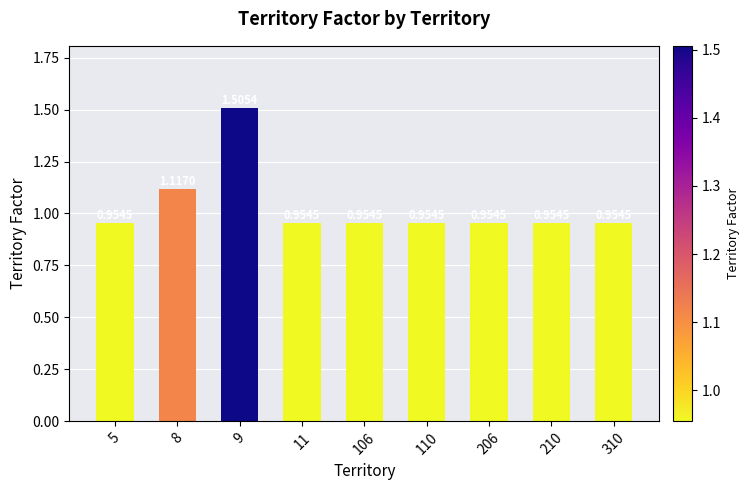

What is the sum of the values at 110 and 5?

1.9